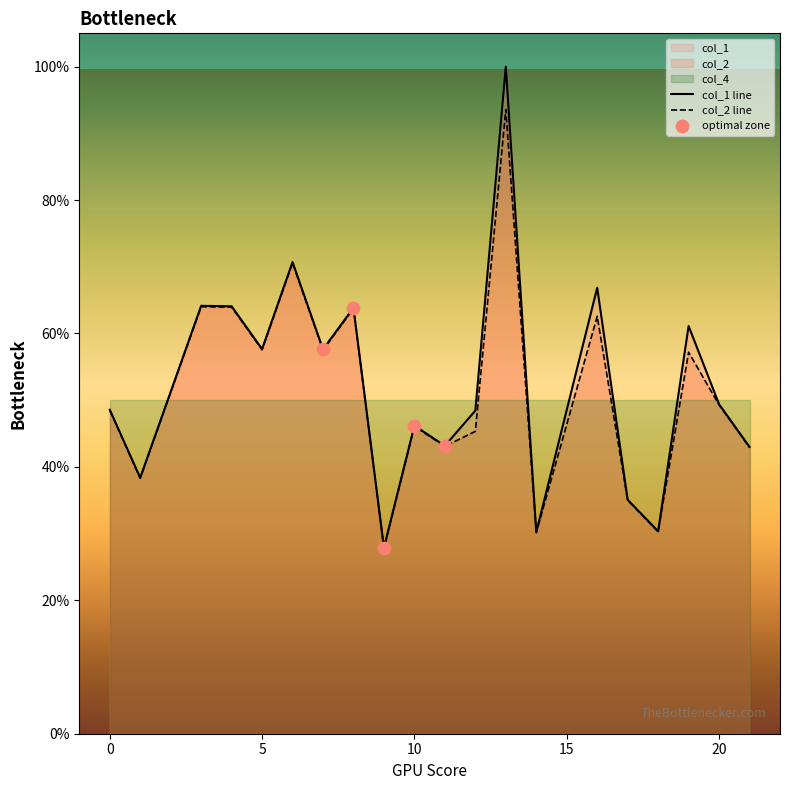

Which series reaches the maximum Y coordinate?

col_1